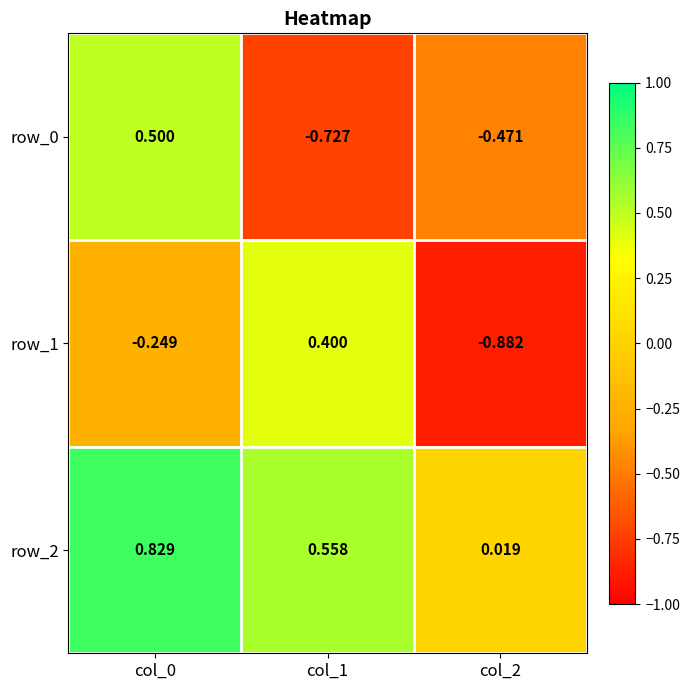

Is the value of row_2 at col_1 greater than the value of row_1 at col_0?

Yes